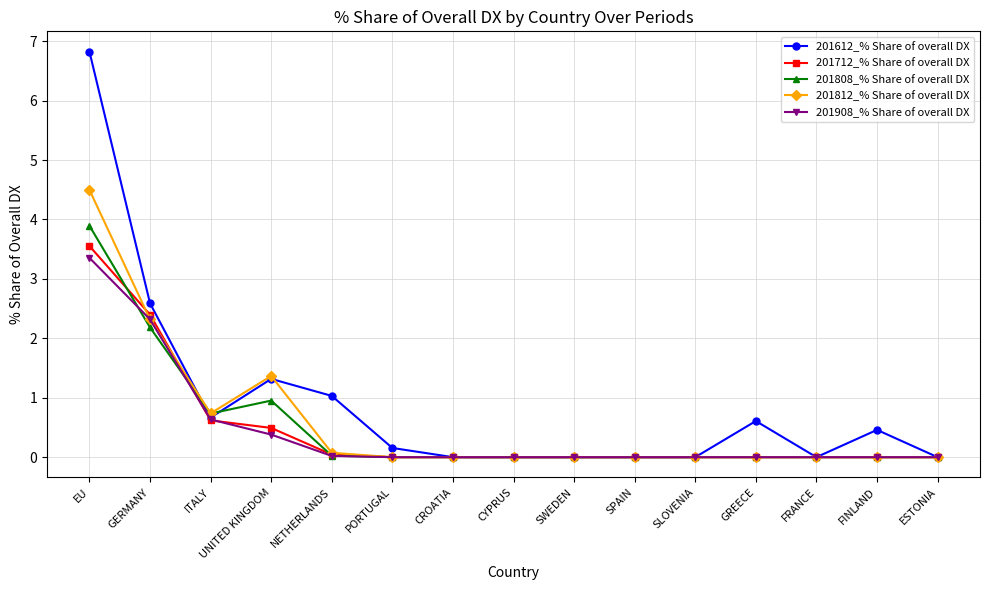

What is the difference between the highest and lowest values at NETHERLANDS?

1.0